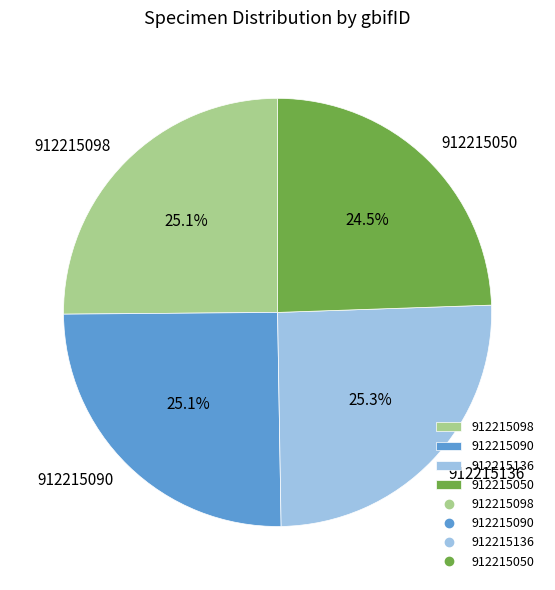

To the nearest percent, what portion does 912215090 represent?

25%